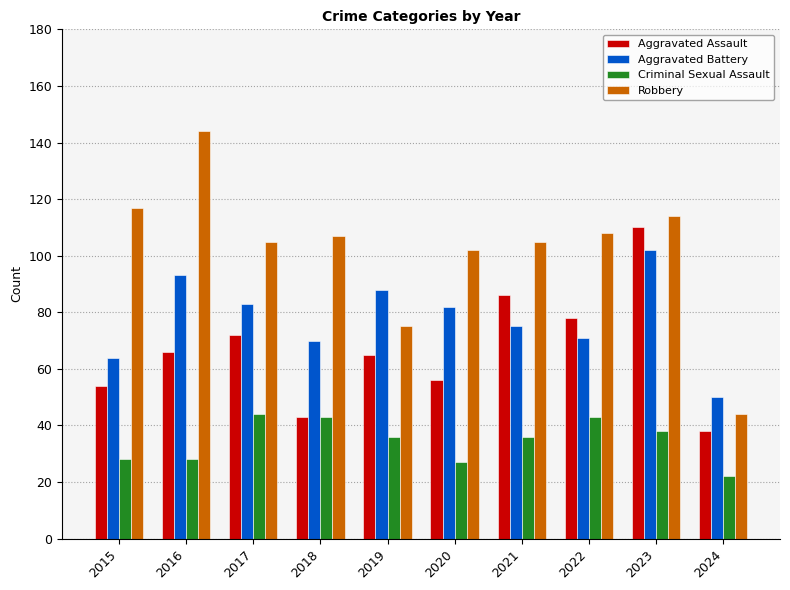

The value of Criminal Sexual Assault at 2020 is 27. True or false?

True